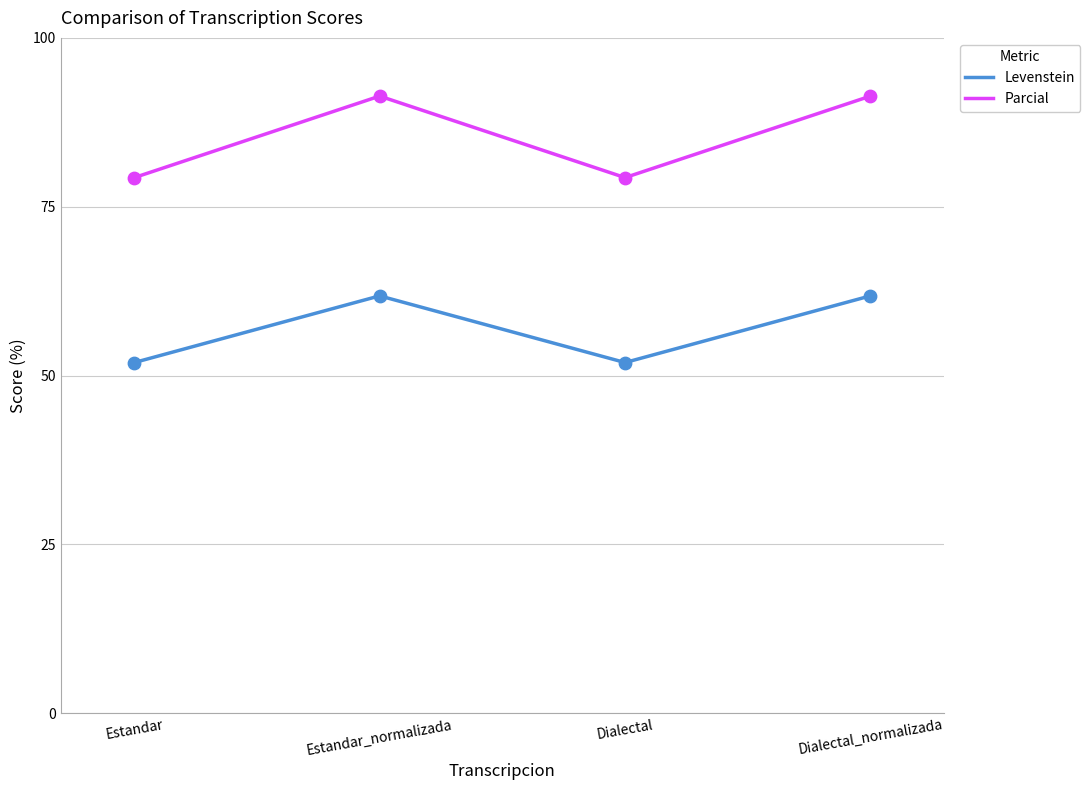

What are all the series names shown in the legend?

Levenstein, Parcial